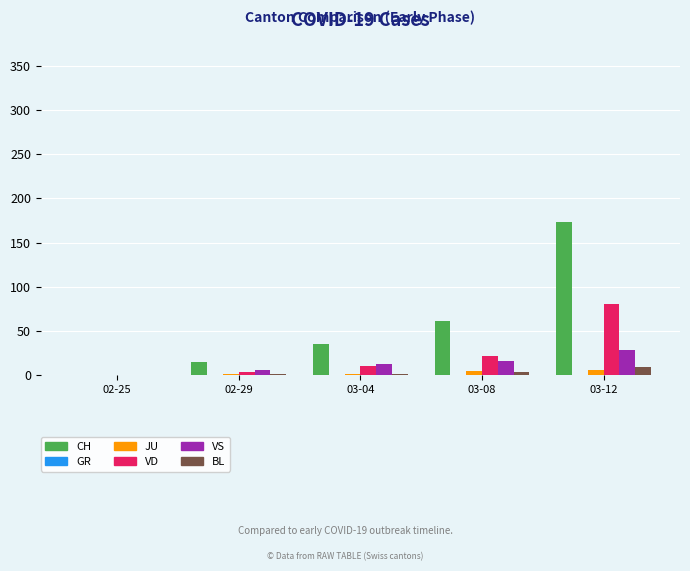

What is the sum of all CH values?

284